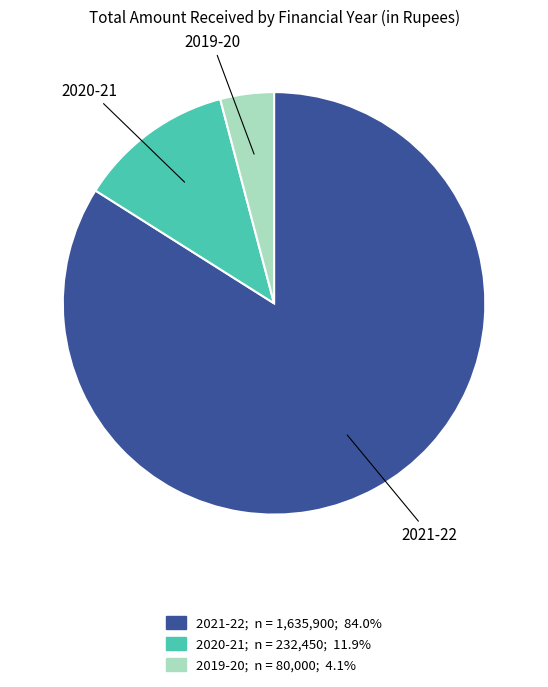

Rank the categories by value from highest to lowest.

2021-22, 2020-21, 2019-20